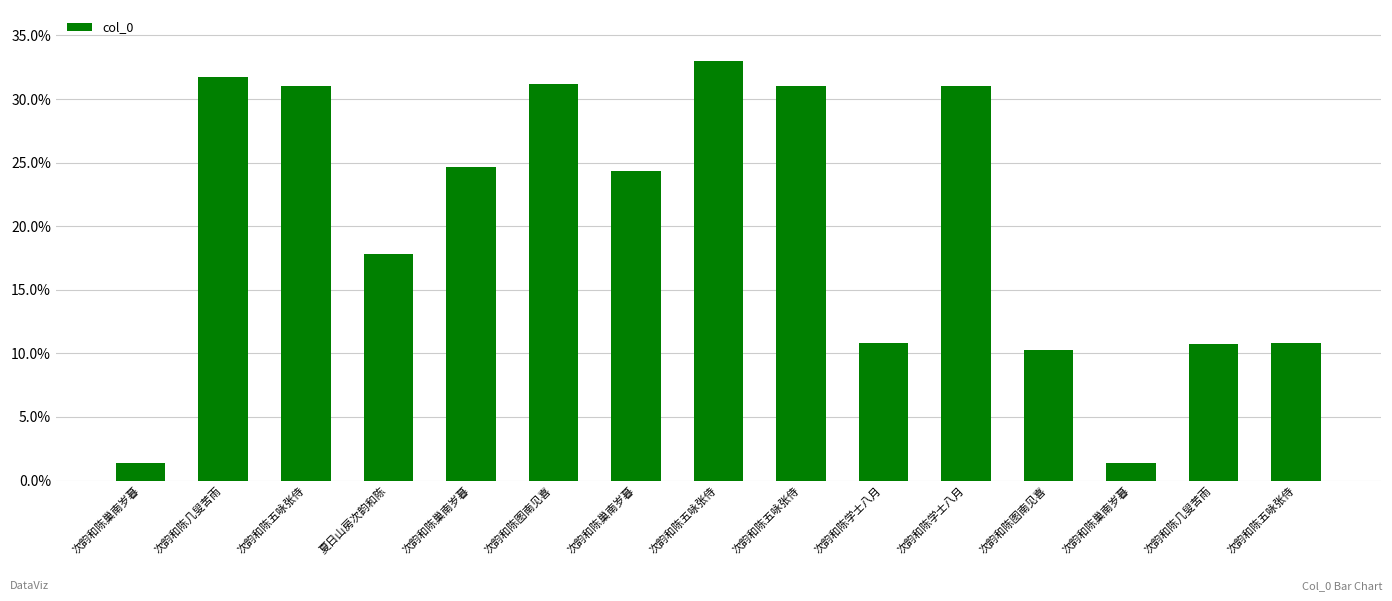

List the labels in order of value, largest first.

次韵和陈五咏张侍, 次韵和陈几叟苦雨, 次韵和陈图南见喜, 次韵和陈五咏张侍, 次韵和陈五咏张侍, 次韵和陈学士八月, 次韵和陈巢南岁暮, 次韵和陈巢南岁暮, 夏日山房次韵和陈, 次韵和陈学士八月, 次韵和陈五咏张侍, 次韵和陈几叟苦雨, 次韵和陈图南见喜, 次韵和陈巢南岁暮, 次韵和陈巢南岁暮